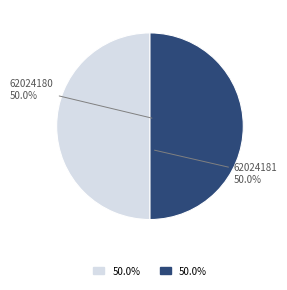

Count the number of slices in the pie.

2